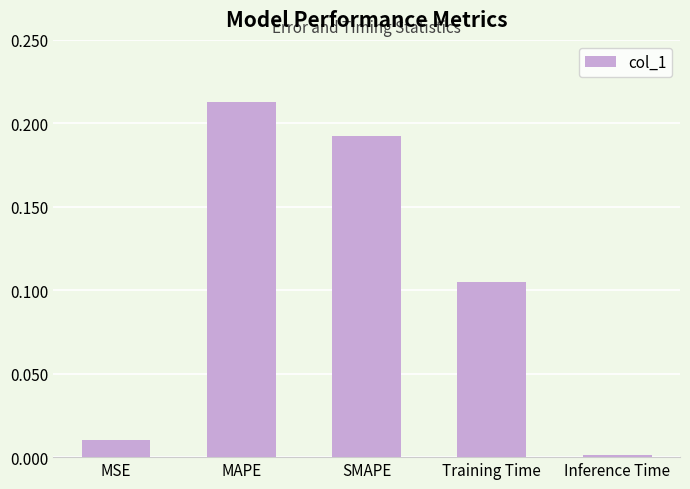

Which label corresponds to the smallest value in the chart?

Inference Time